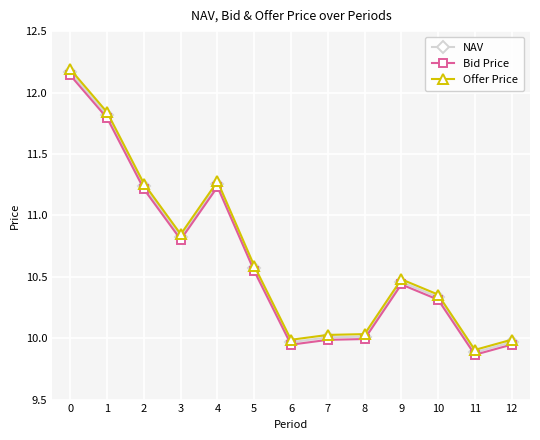

What is the sum of all Bid Price values?

138.2